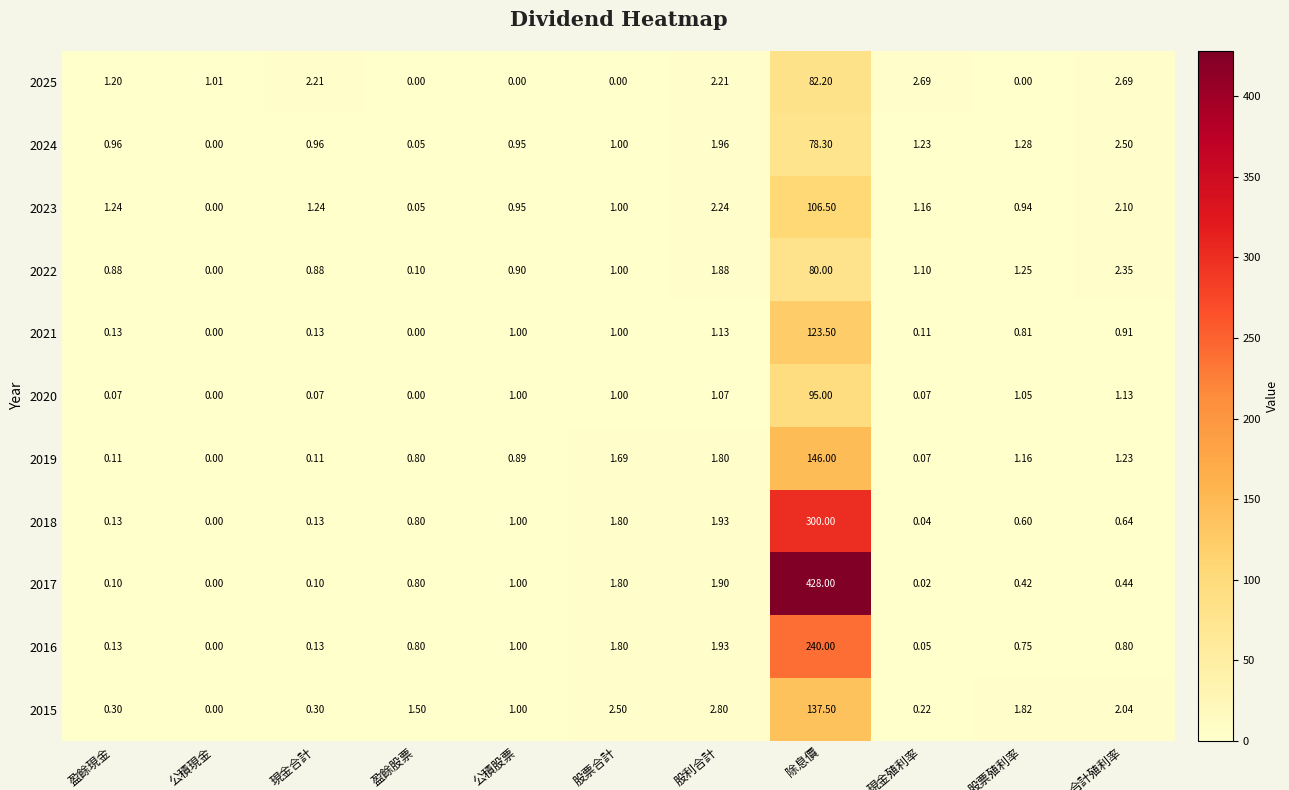

At which category does the chart reach its minimum across all series?

盈餘股票